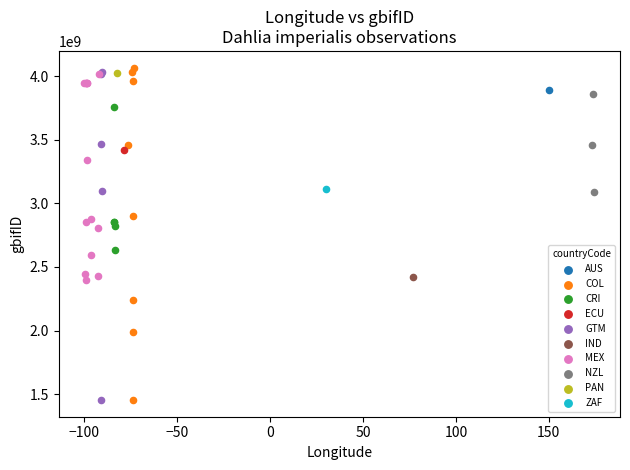

Which series contains the highest Y value?

COL